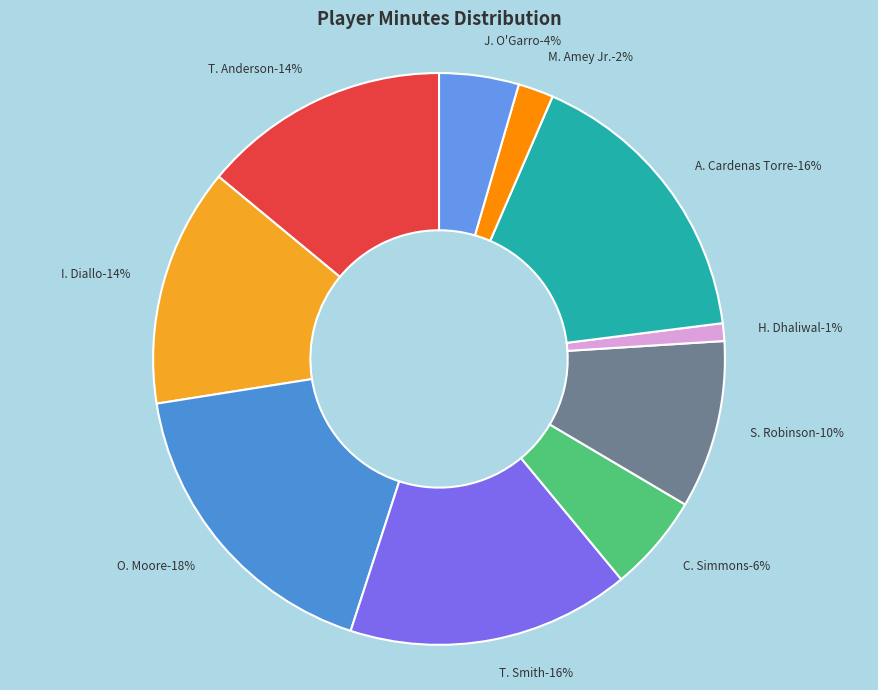

Count the number of slices in the pie.

10